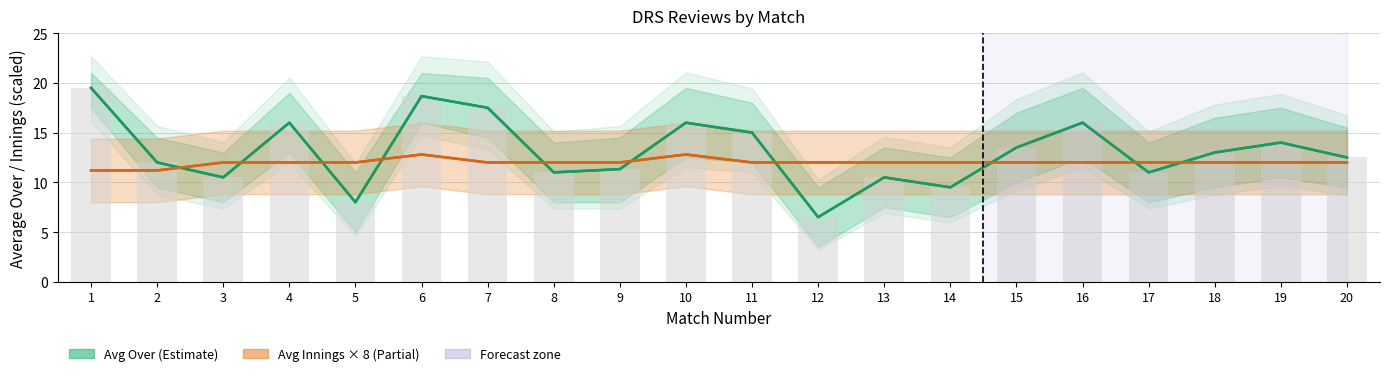

How many data points in Avg Over (Estimate) are less than 13?

10